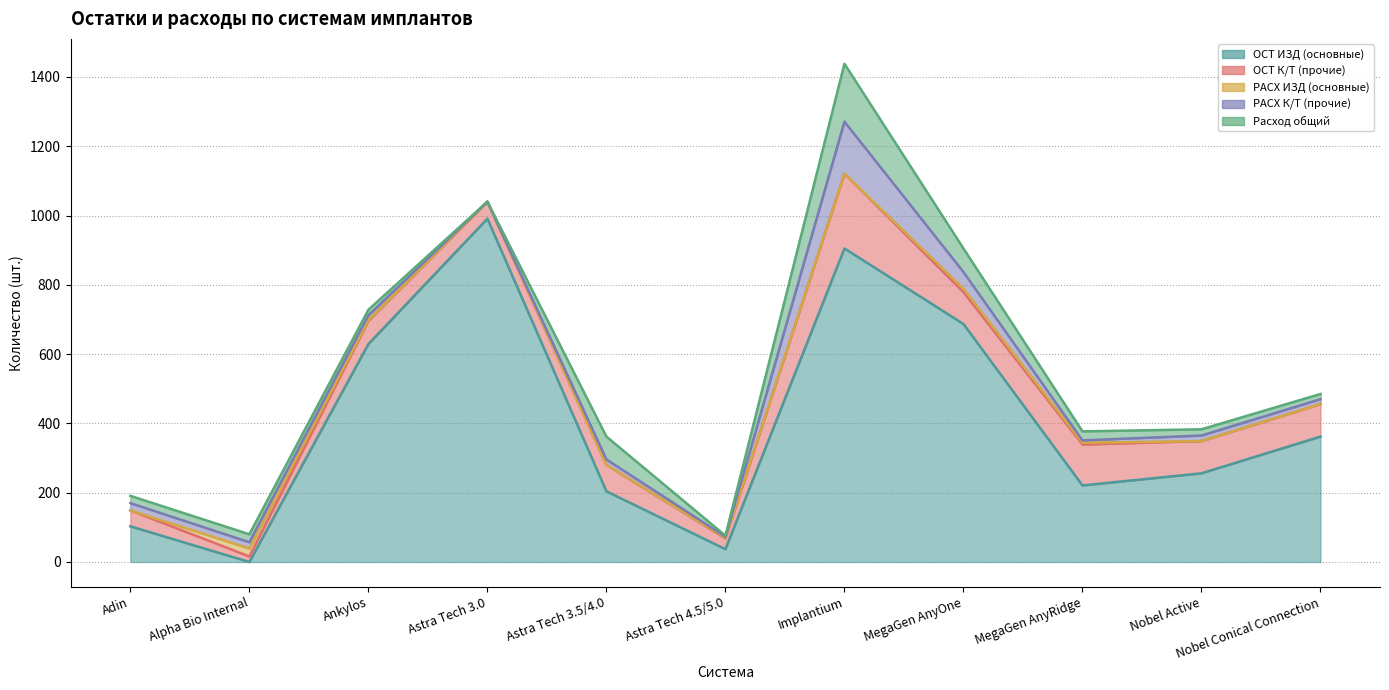

What is the value of the РАСХ ИЗД (основные) point at the 3rd from the left?

2